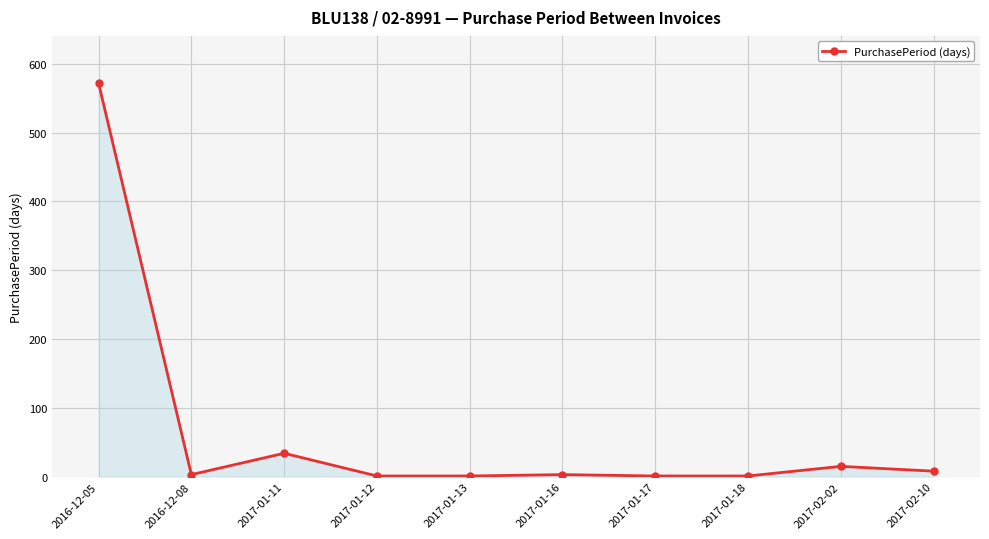

At which label does the data first exceed 3?

2016-12-05